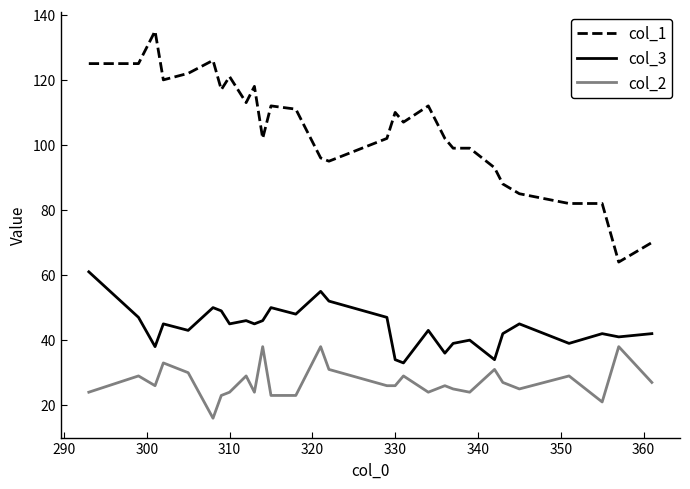

What is the difference between the maximum and minimum values in the col_3 series?

28